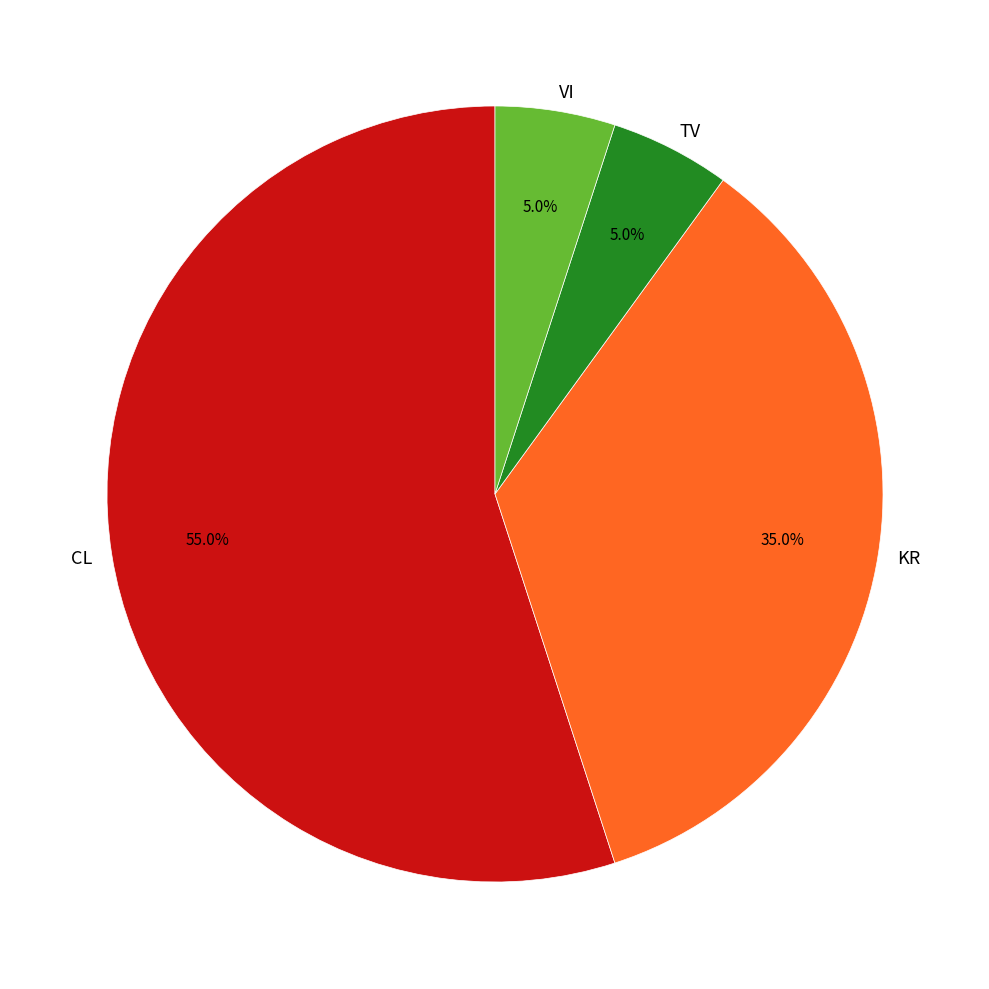

How many segments does this pie chart have?

4